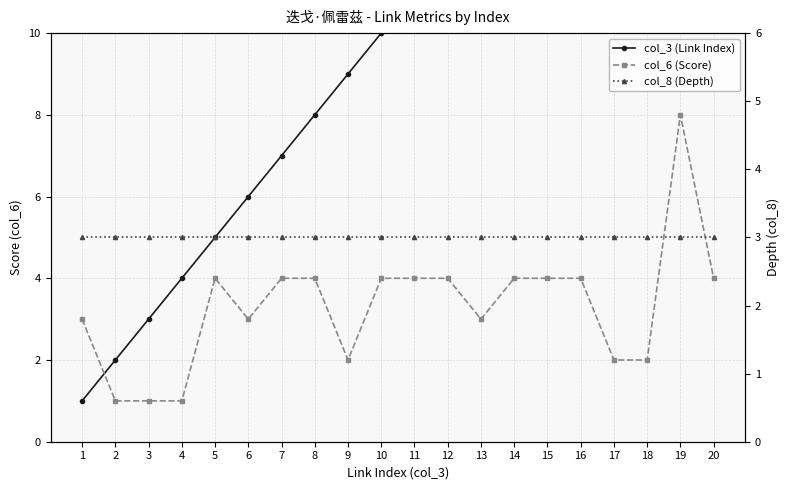

Is this an area chart (filled region under the line)?

No